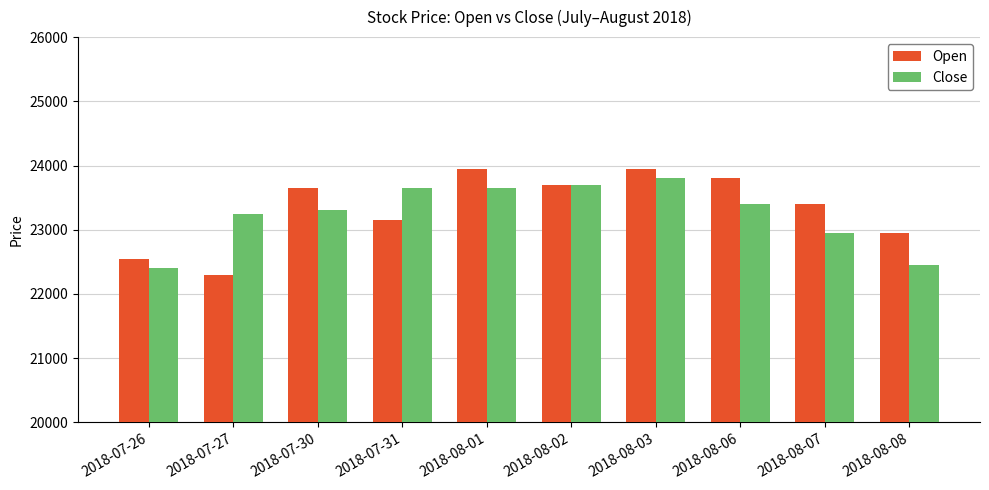

What is the total value across all series at 2018-08-06?

47200